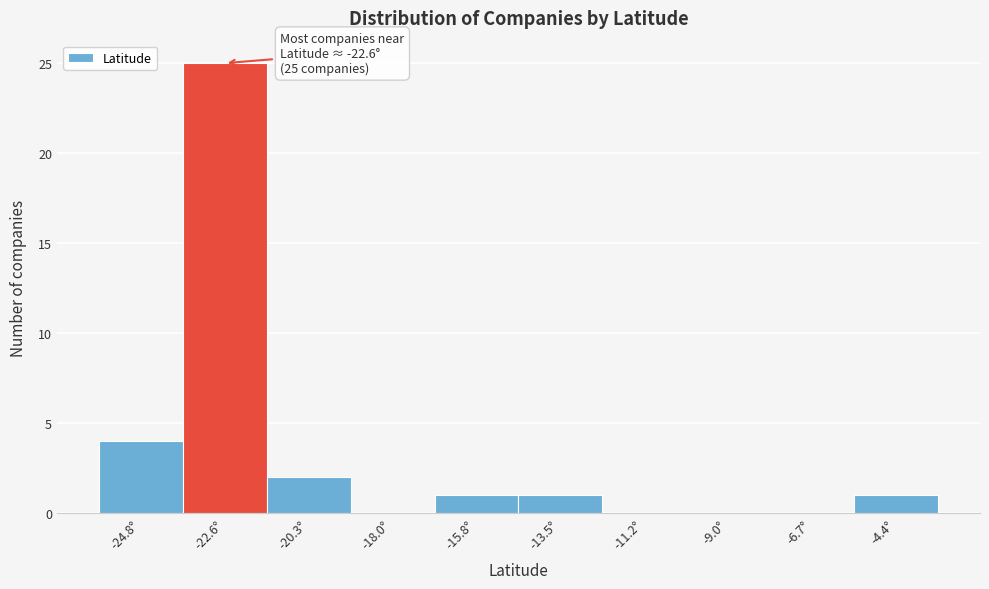

Which range on the x-axis has the tallest bar?

-23.5 to -21.5